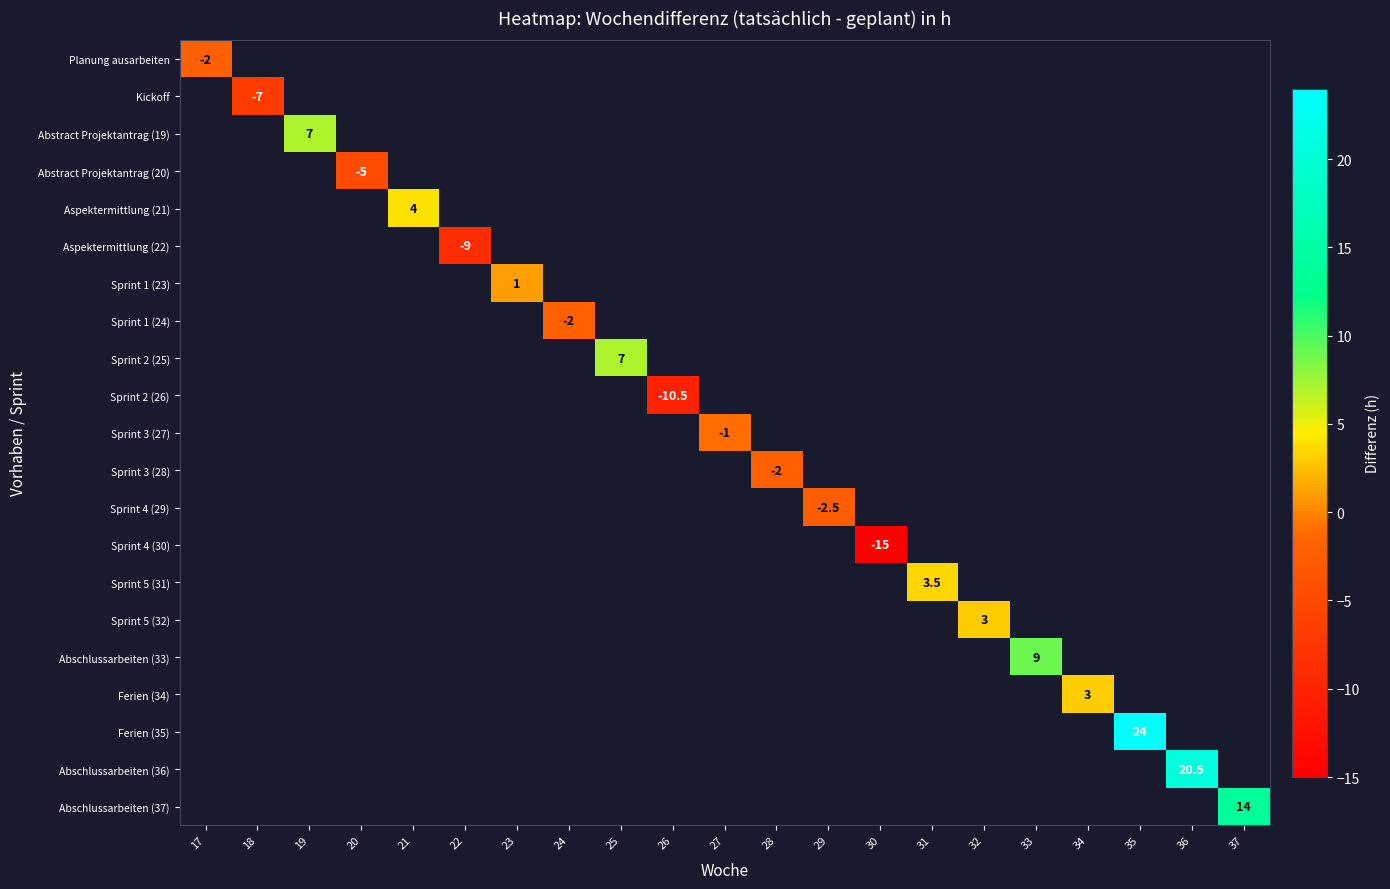

Which has a higher value, 20 or 32?

32